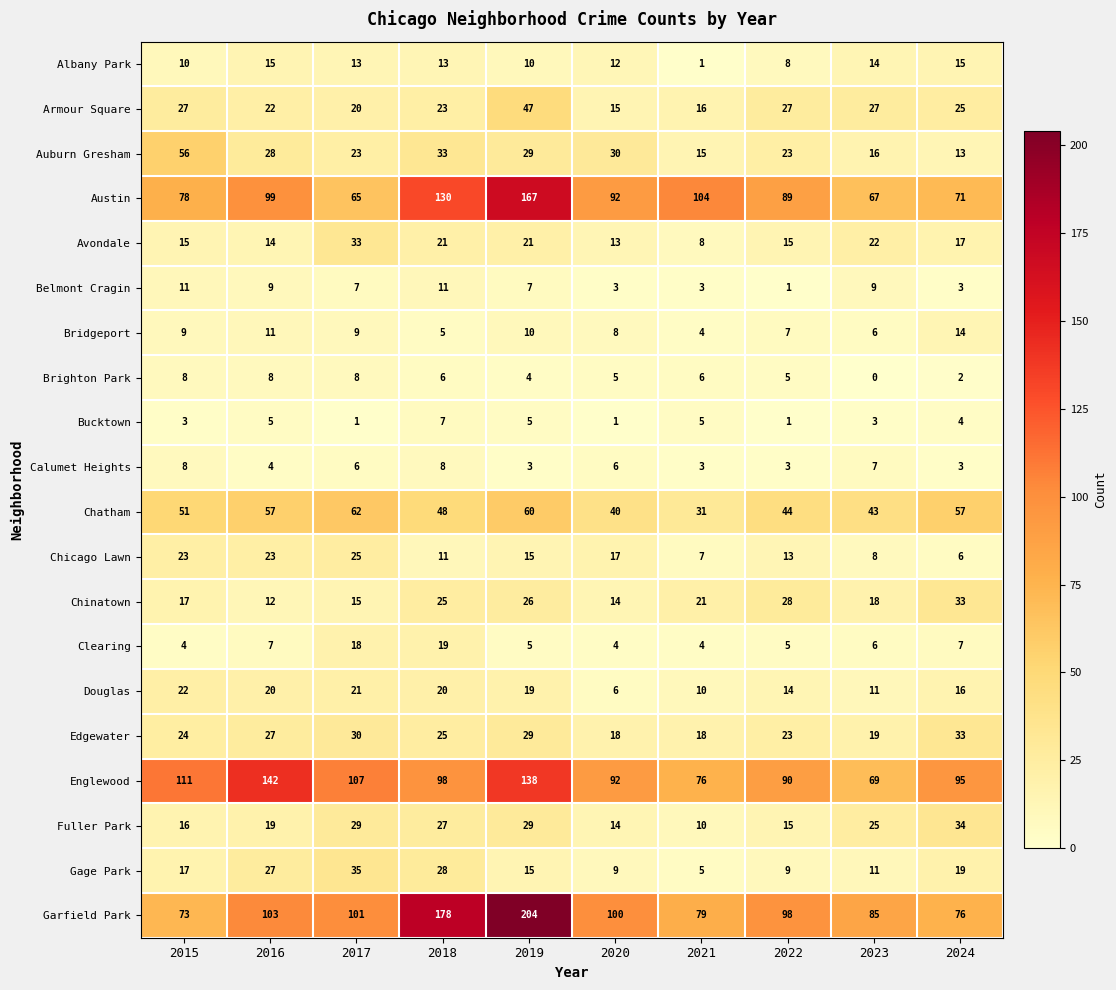

Read the Douglas value at 2016, to the nearest 10.

20